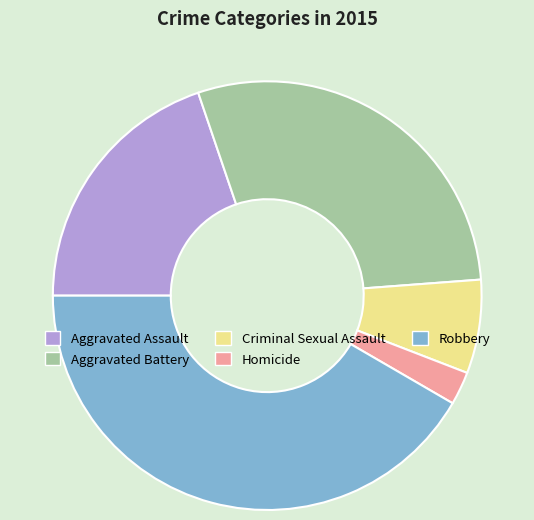

Do Homicide and Aggravated Assault together represent more than half of the pie?

No